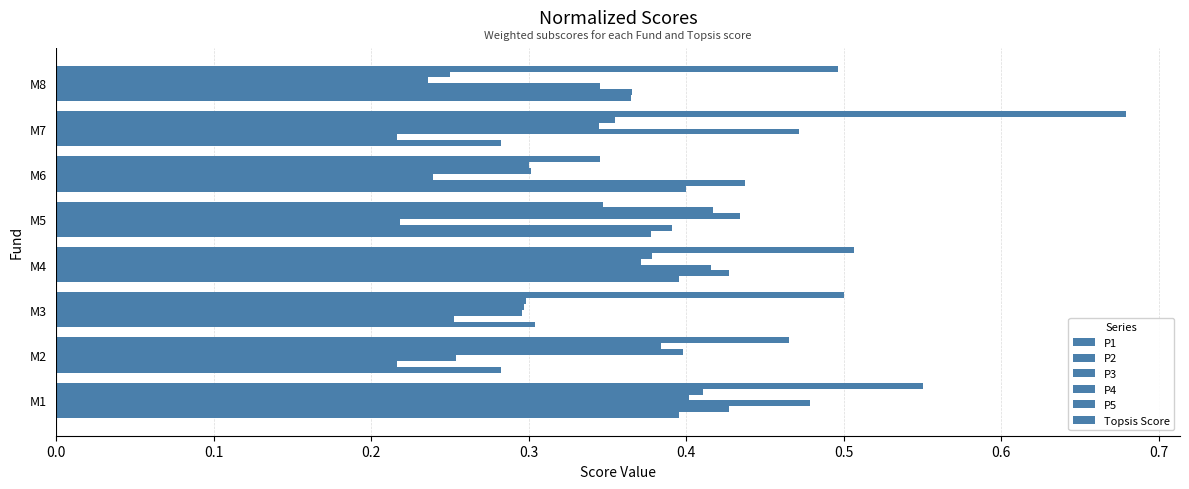

Count the number of data series in this chart.

6